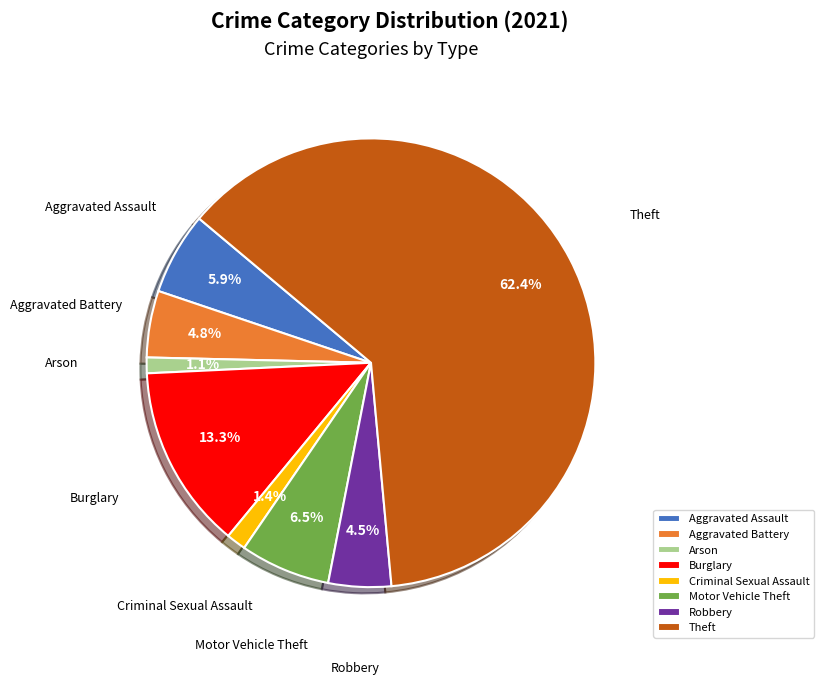

Do Arson and Criminal Sexual Assault together represent more than half of the pie?

No